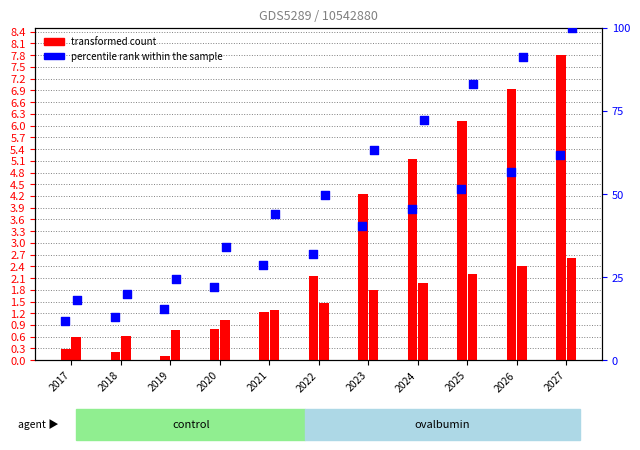

What is the total value across all series at 2019?

40.7